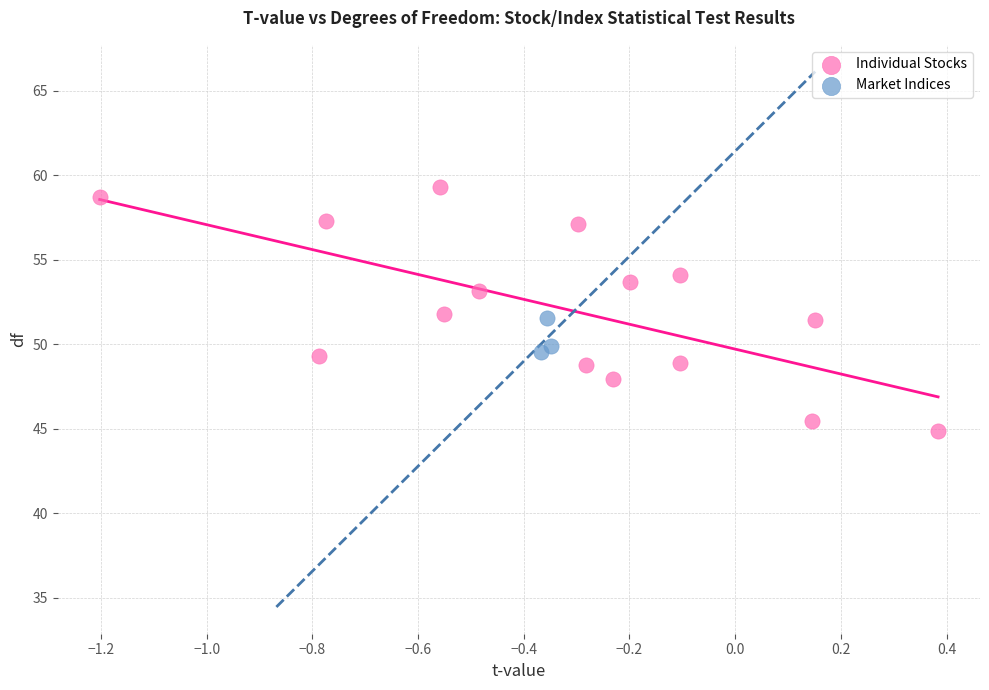

Which series has the widest spread of Y values?

Individual Stocks